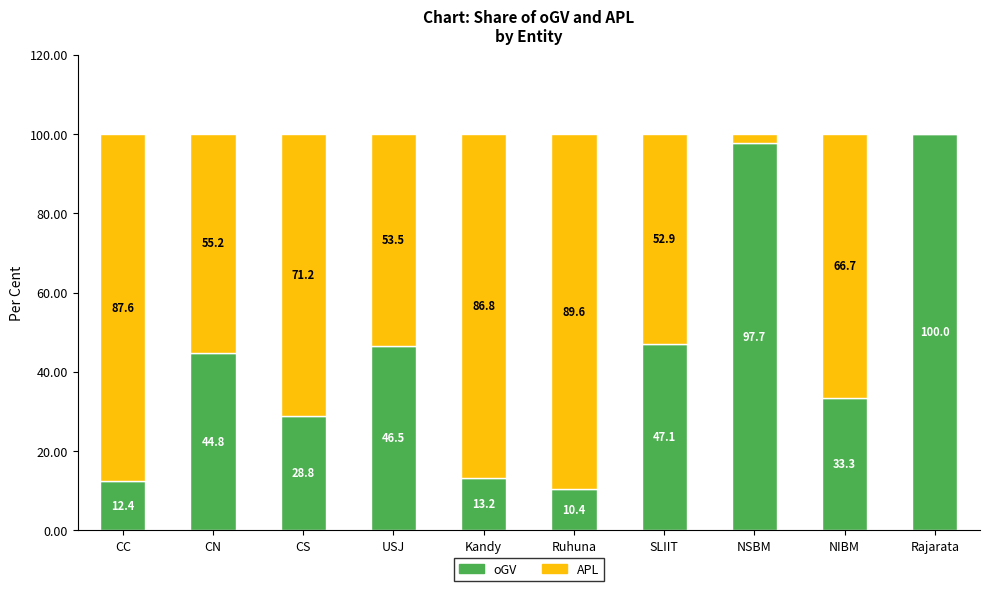

Reading left to right, list the values for the oGV series.

CC=12.4	CN=44.8	CS=28.8	USJ=46.5	Kandy=13.2	Ruhuna=10.4	SLIIT=47.1	NSBM=97.7	NIBM=33.3	Rajarata=100.0